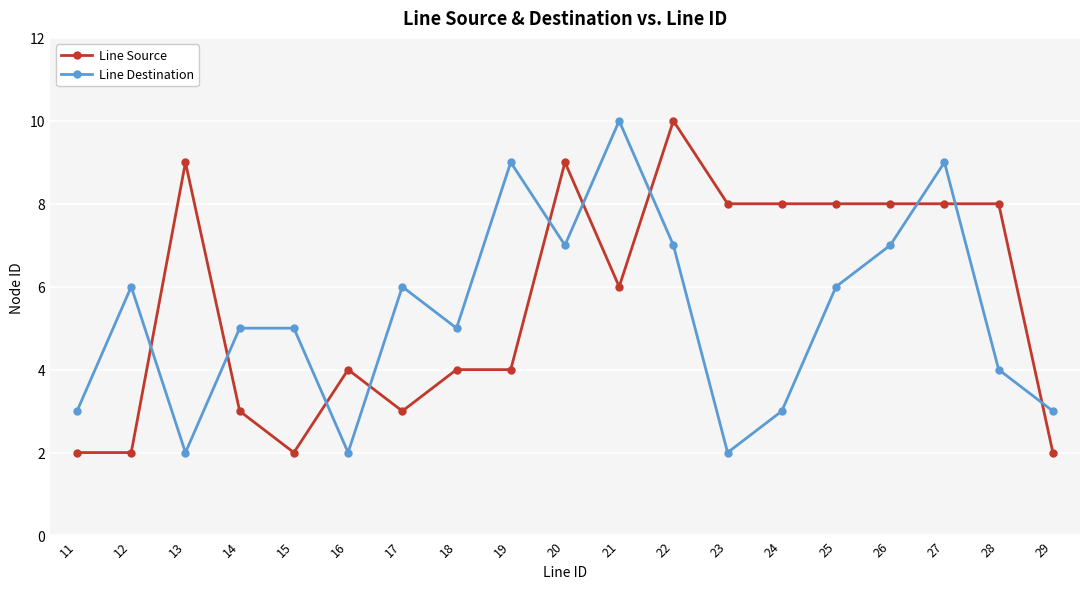

What value does the Line Destination series have at 16?

2